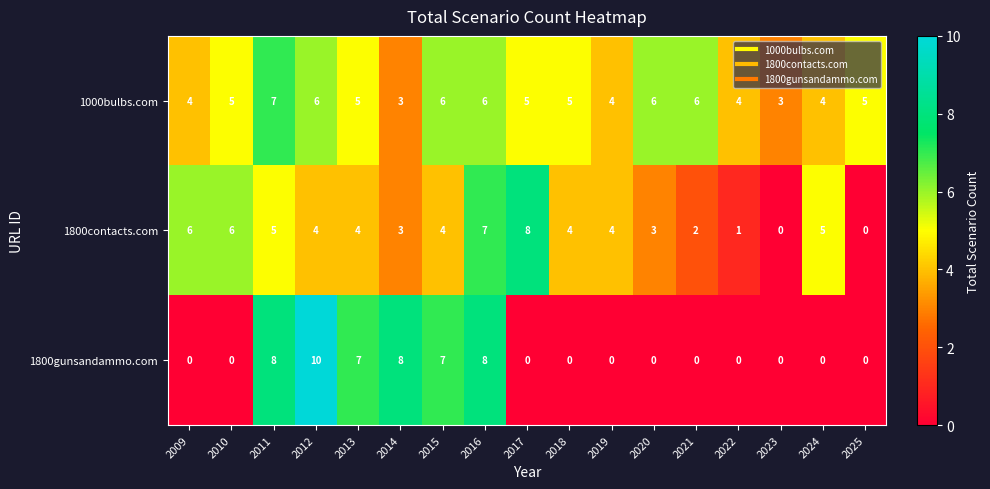

List the series in order of their peak value, lowest first.

1000bulbs.com, 1800contacts.com, 1800gunsandammo.com